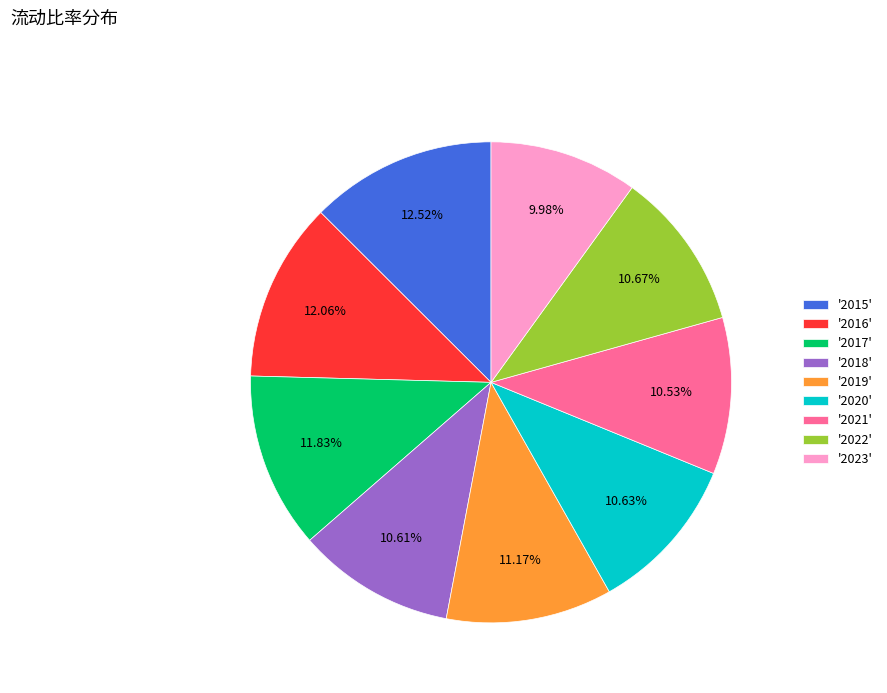

To the nearest percent, what is the average slice percentage?

11%